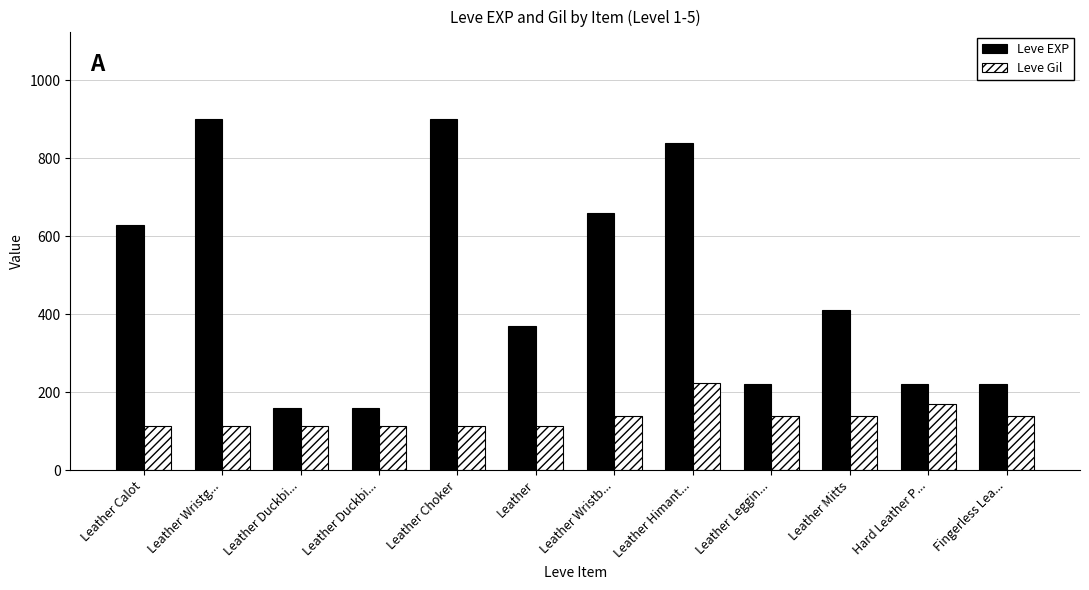

How many bars are there in each group?

2